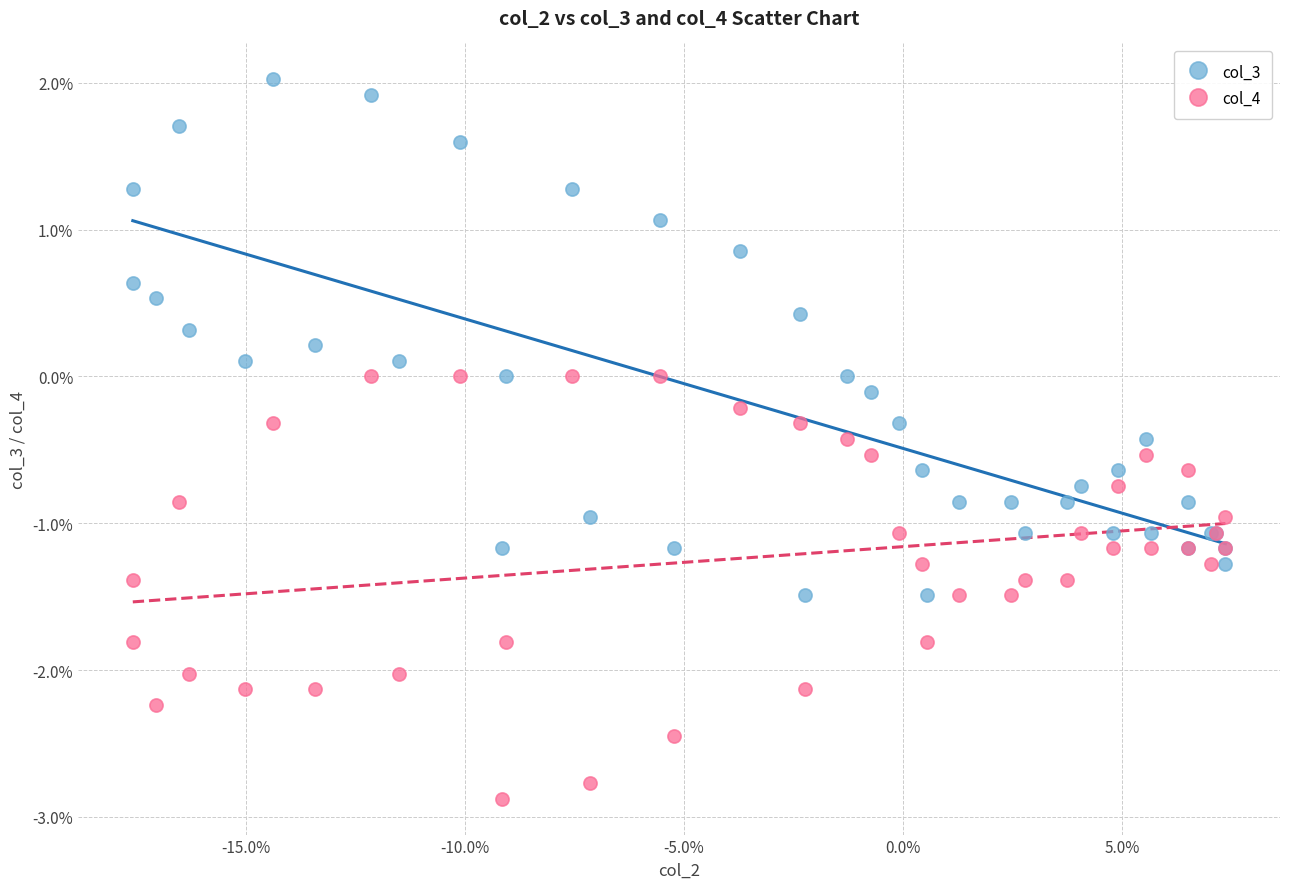

What are all the series names shown in the legend?

col_3, col_4